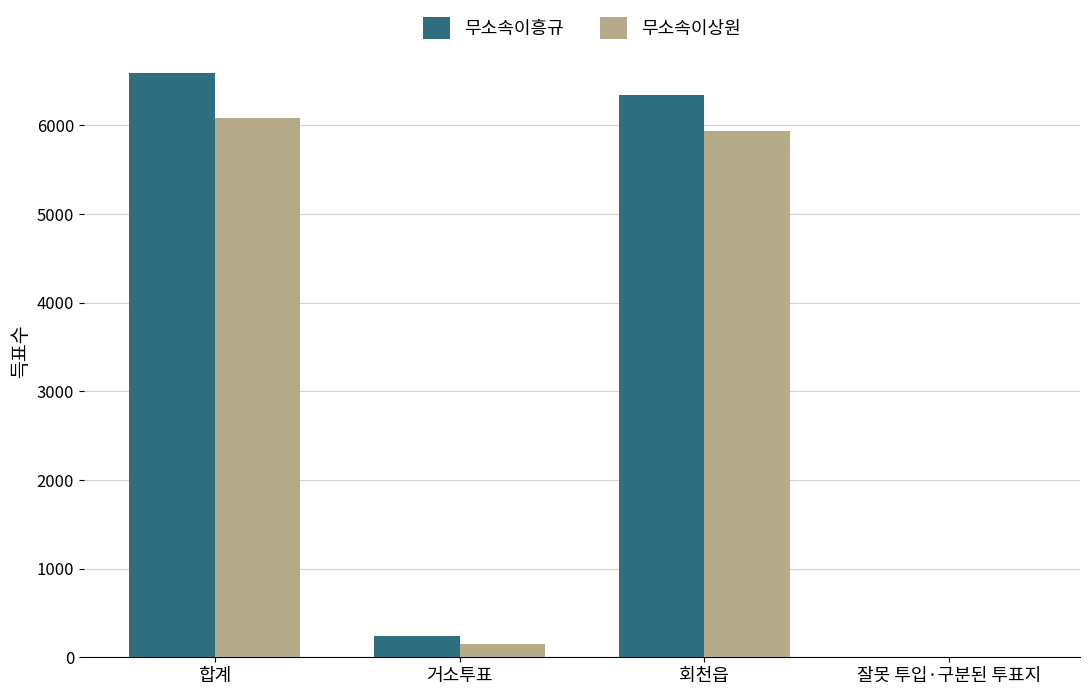

What is the total value across all series at 회천읍?

12276